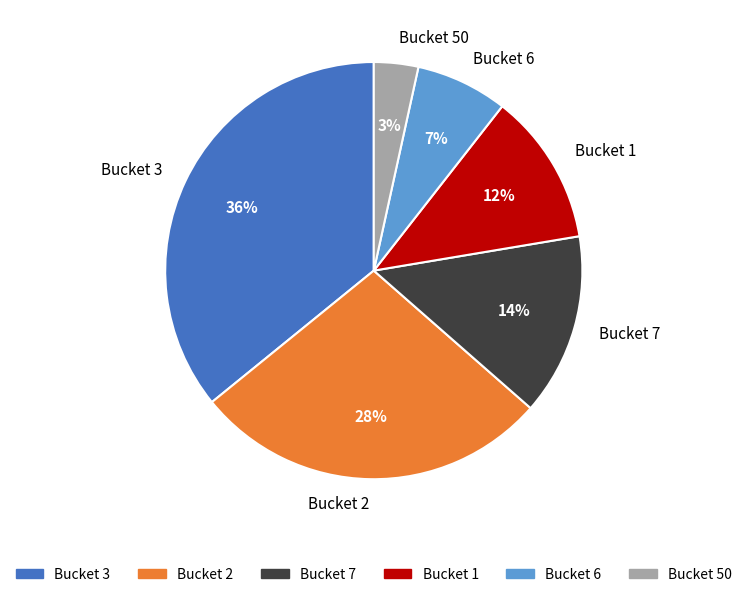

The Bucket 2 slice represents 28% of the pie. True or false?

True